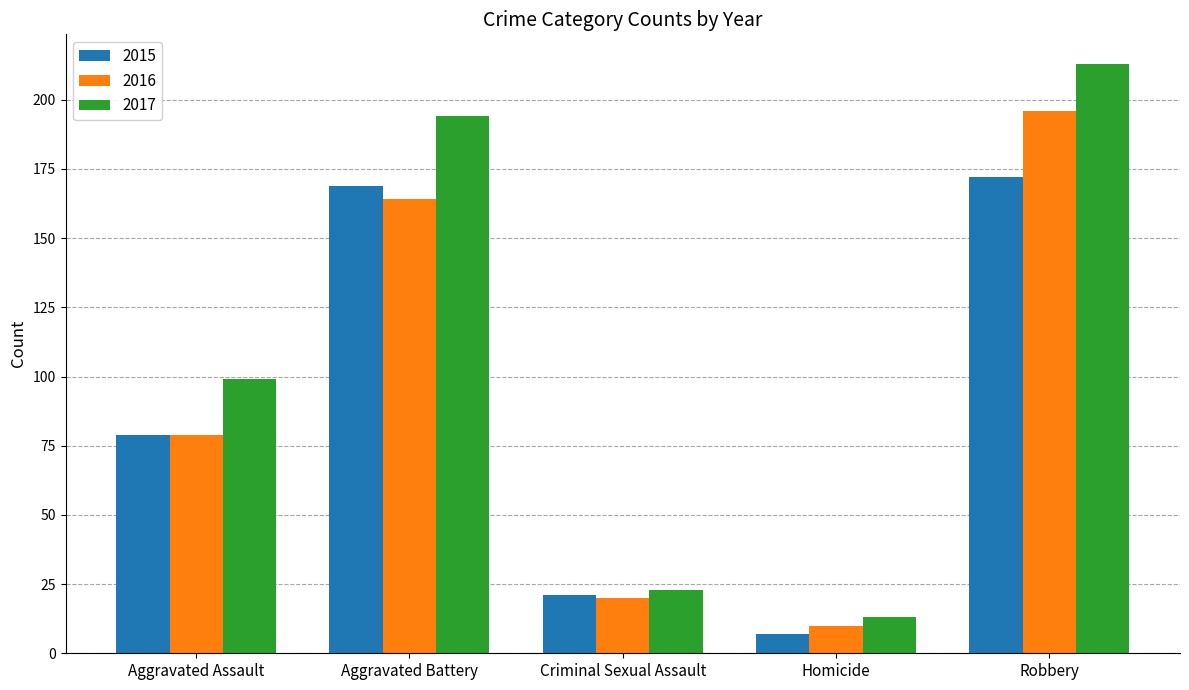

Reading right to left, what are all the values shown in this chart?

2015: Robbery=172	Homicide=7	Criminal Sexual Assault=21	Aggravated Battery=169	Aggravated Assault=79
2016: Robbery=196	Homicide=10	Criminal Sexual Assault=20	Aggravated Battery=164	Aggravated Assault=79
2017: Robbery=213	Homicide=13	Criminal Sexual Assault=23	Aggravated Battery=194	Aggravated Assault=99